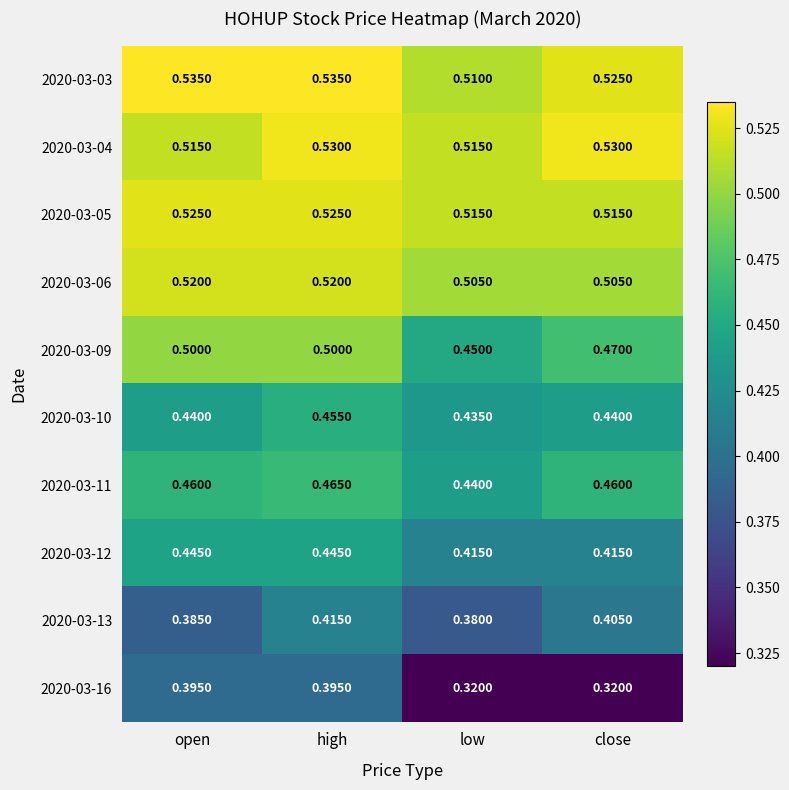

How many categories are shown in the chart?

4